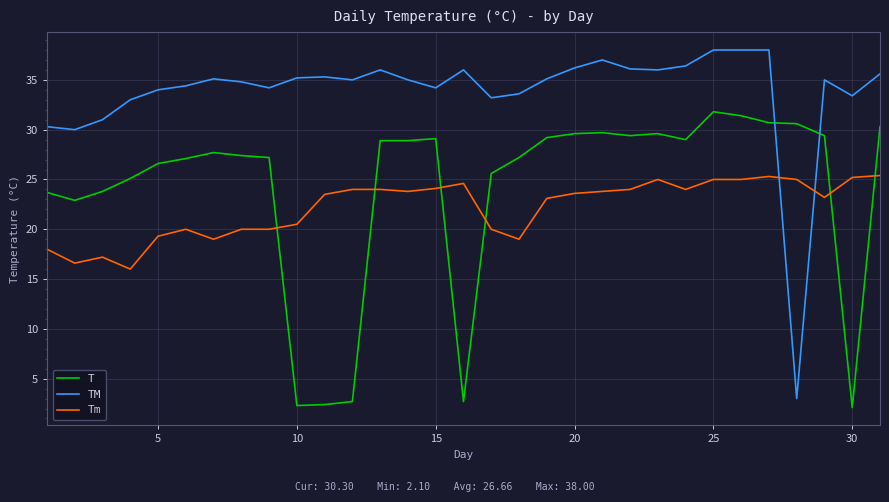

List the series in order of their peak value, highest first.

TM, T, Tm